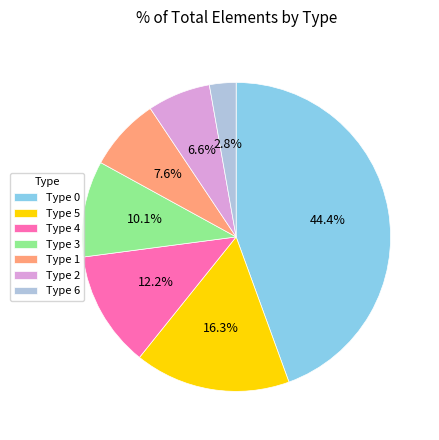

Do Type 6 and Type 2 together represent more than half of the pie?

No